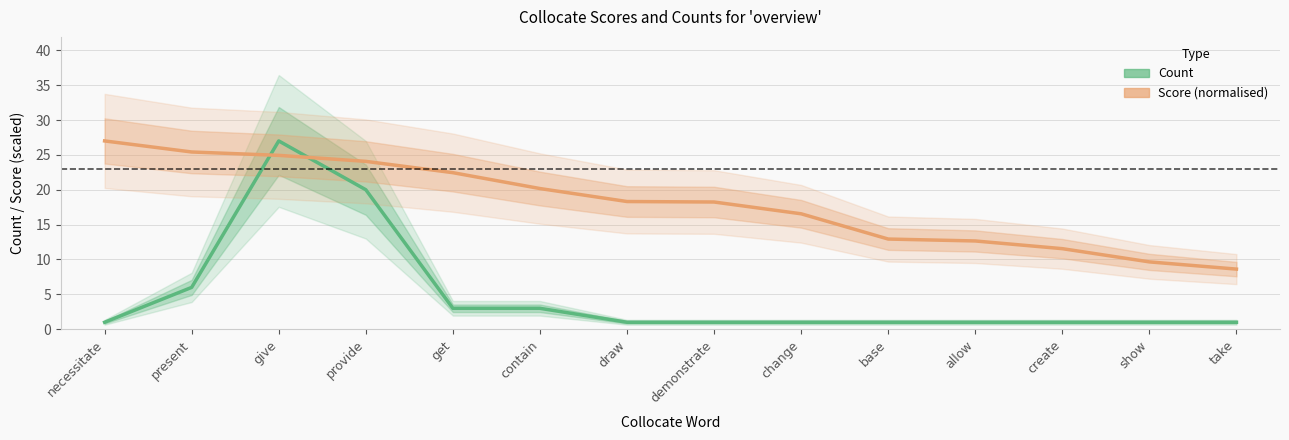

At which category is the sum across all series the highest?

give